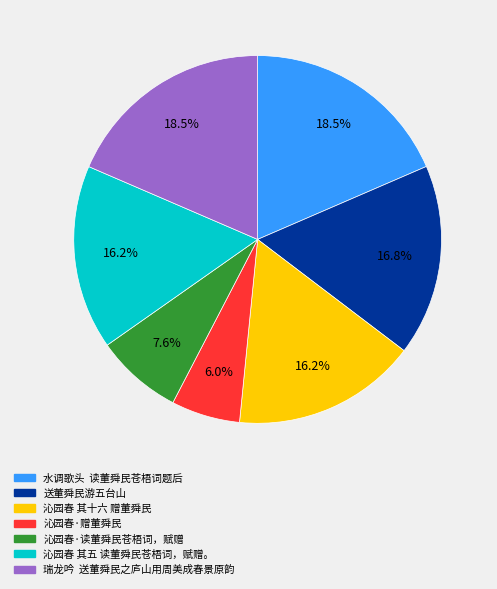

Which slice is the smallest?

沁园春·赠董舜民